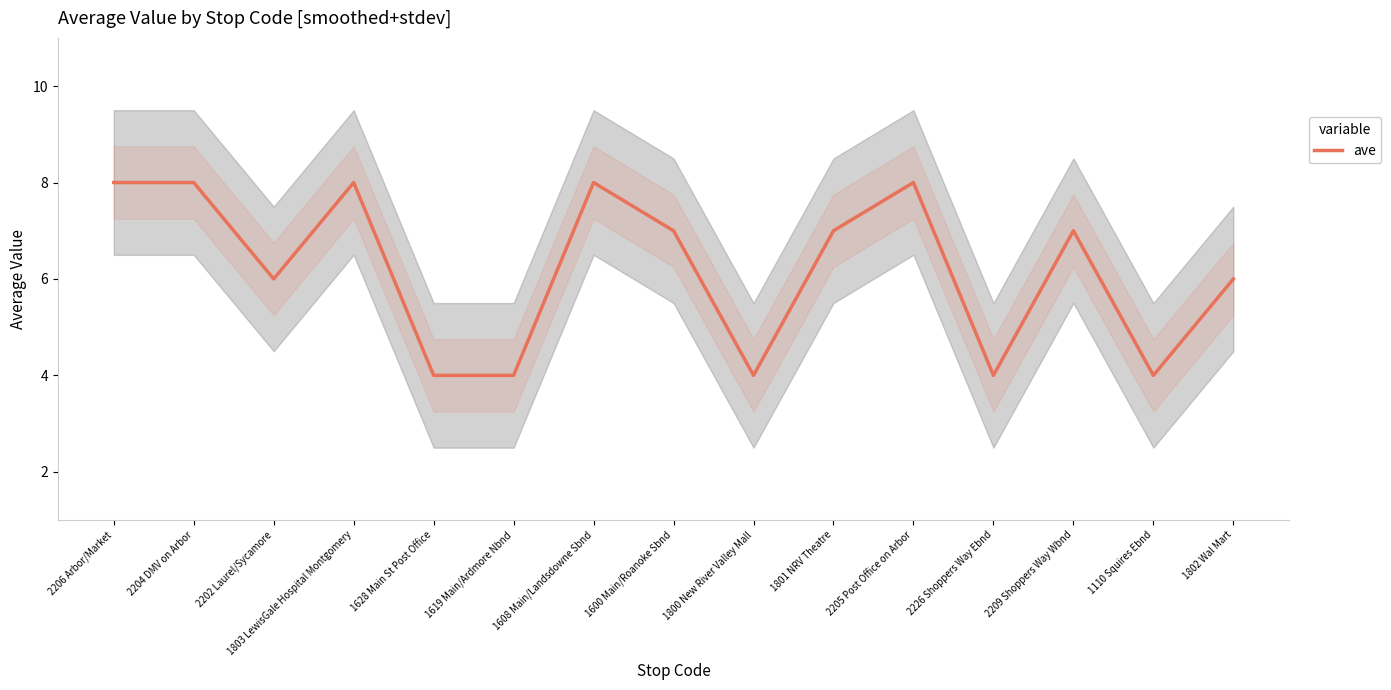

What is the change in value from 1600 Main/Roanoke Sbnd to 1800 New River Valley Mall?

-3